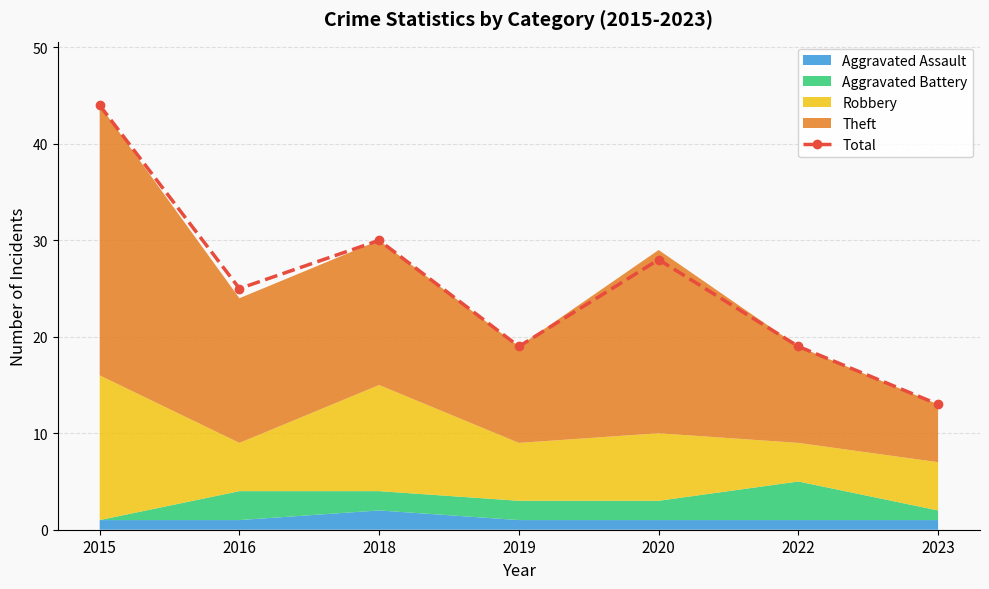

Rank the categories by value from highest to lowest.

2015, 2018, 2020, 2016, 2019, 2022, 2023